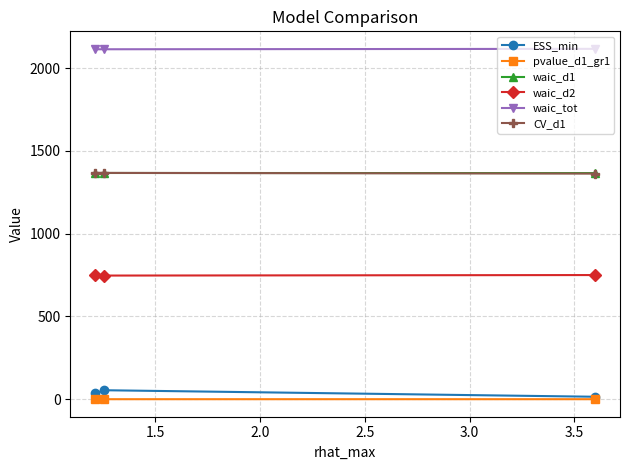

At how many categories does at least one series exceed 1195?

3